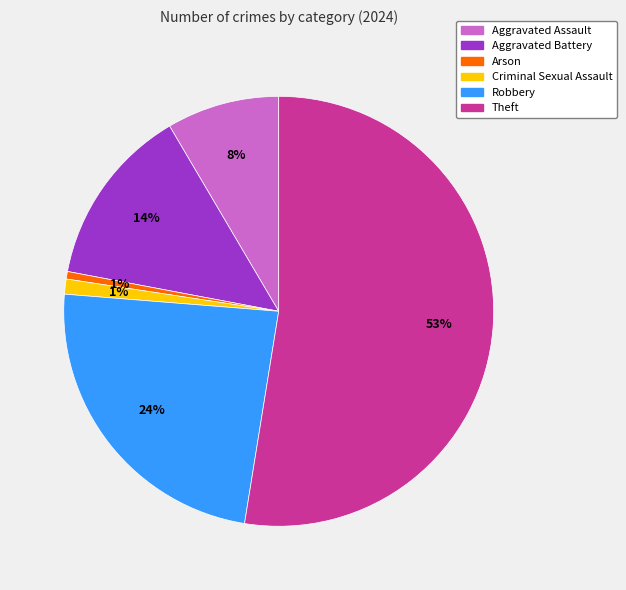

Which category has the biggest portion of the pie?

Theft